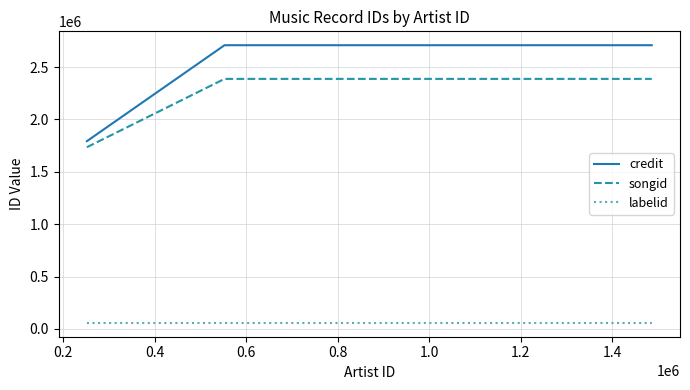

Which series has the widest spread of values?

credit